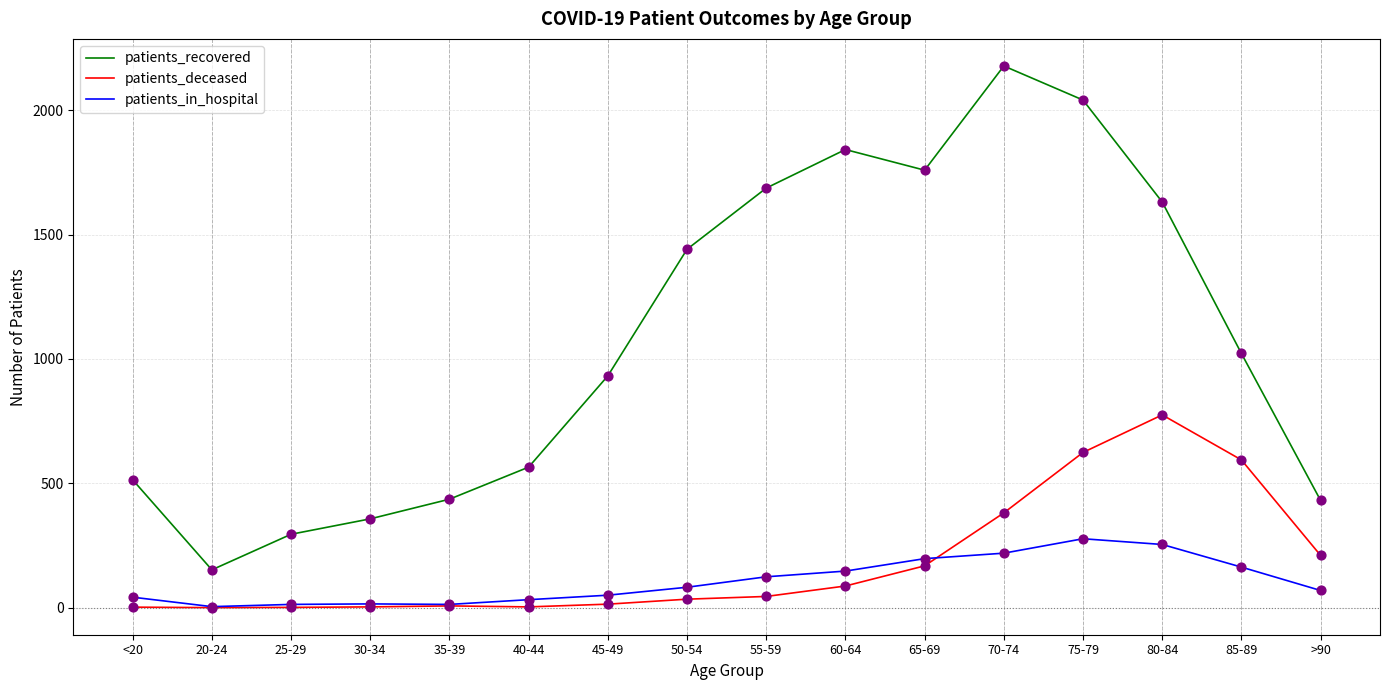

Which series has the largest total across all categories?

patients_recovered